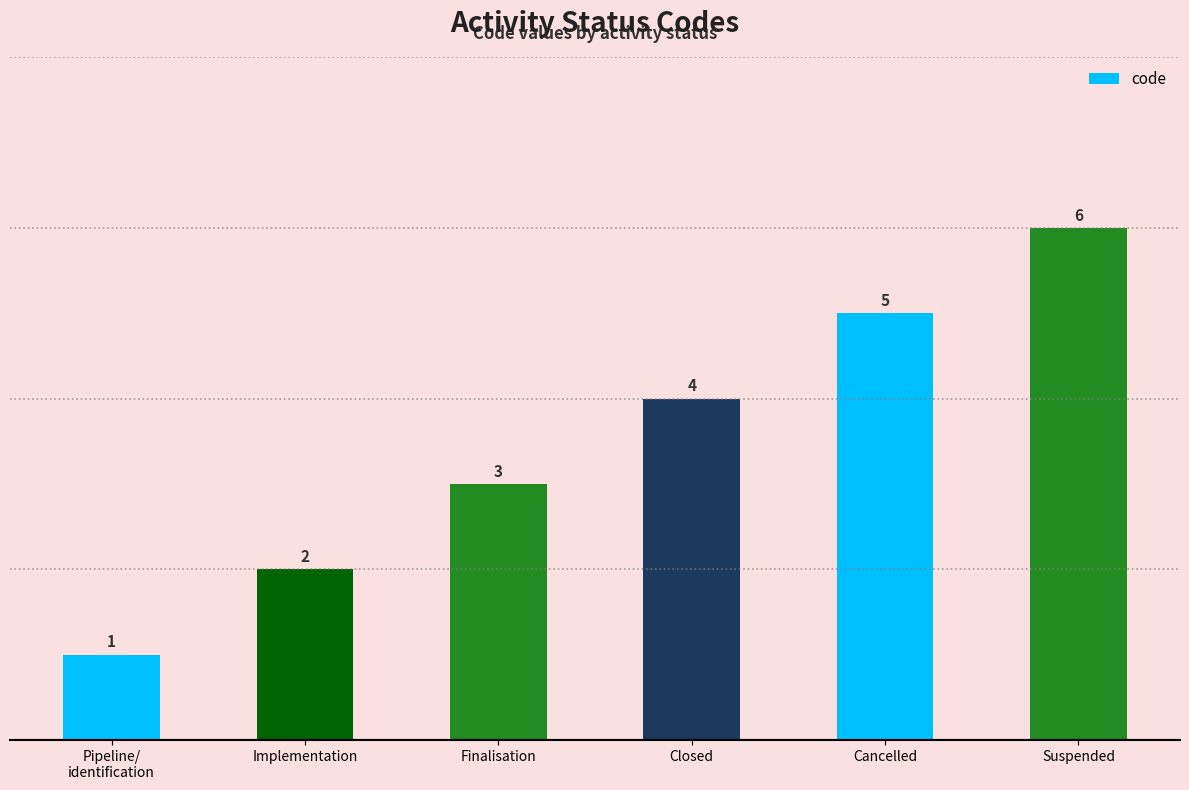

What is the difference between the values at Finalisation and Implementation?

1